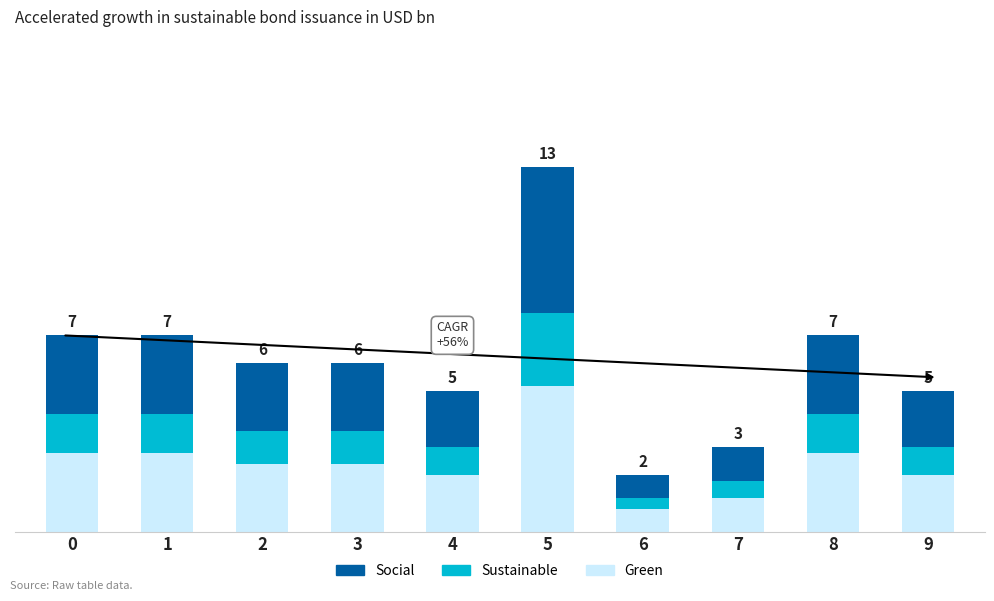

What are all the series names shown in the legend?

Social, Sustainable, Green